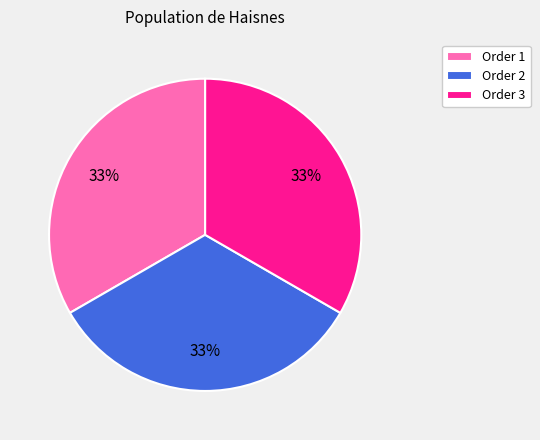

To the nearest percent, what is the average slice percentage?

33%